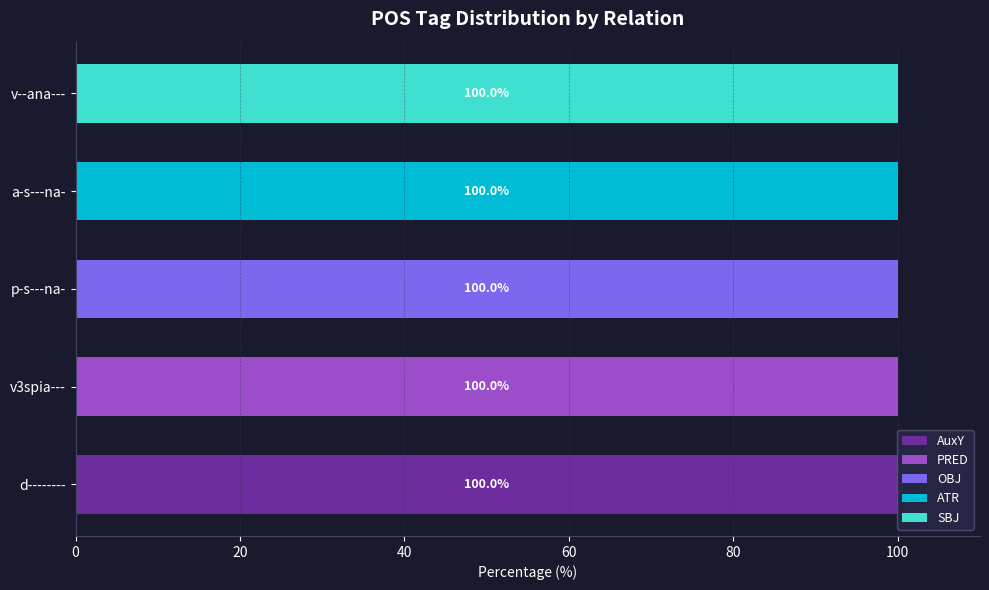

Count the number of data series in this chart.

5